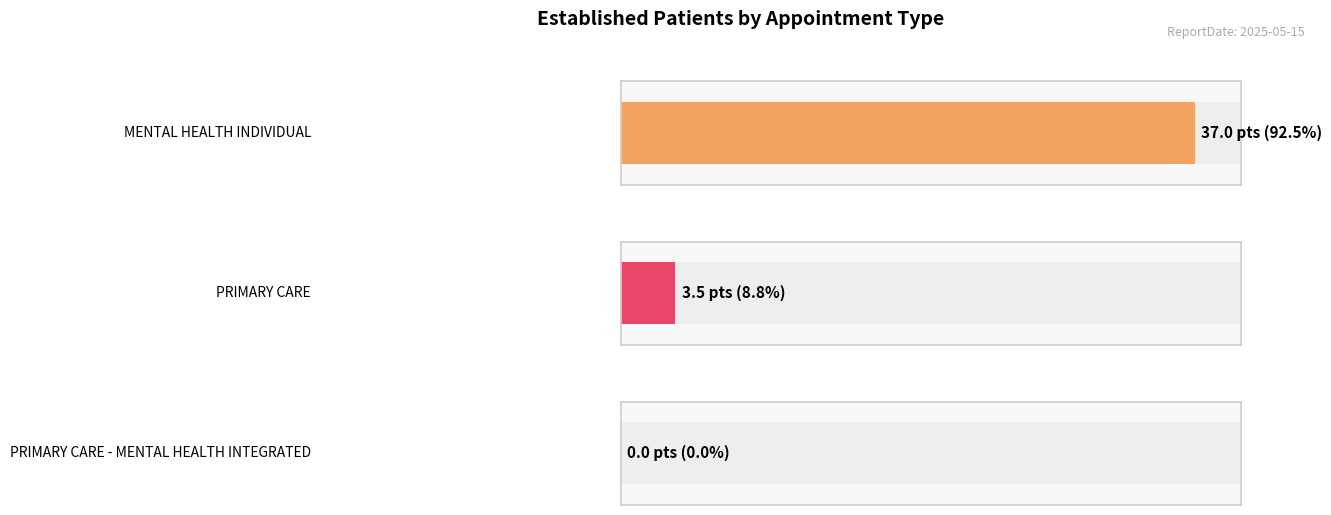

Approximately how many times larger is the value at MENTAL HEALTH INDIVIDUAL compared to PRIMARY CARE?

10.6